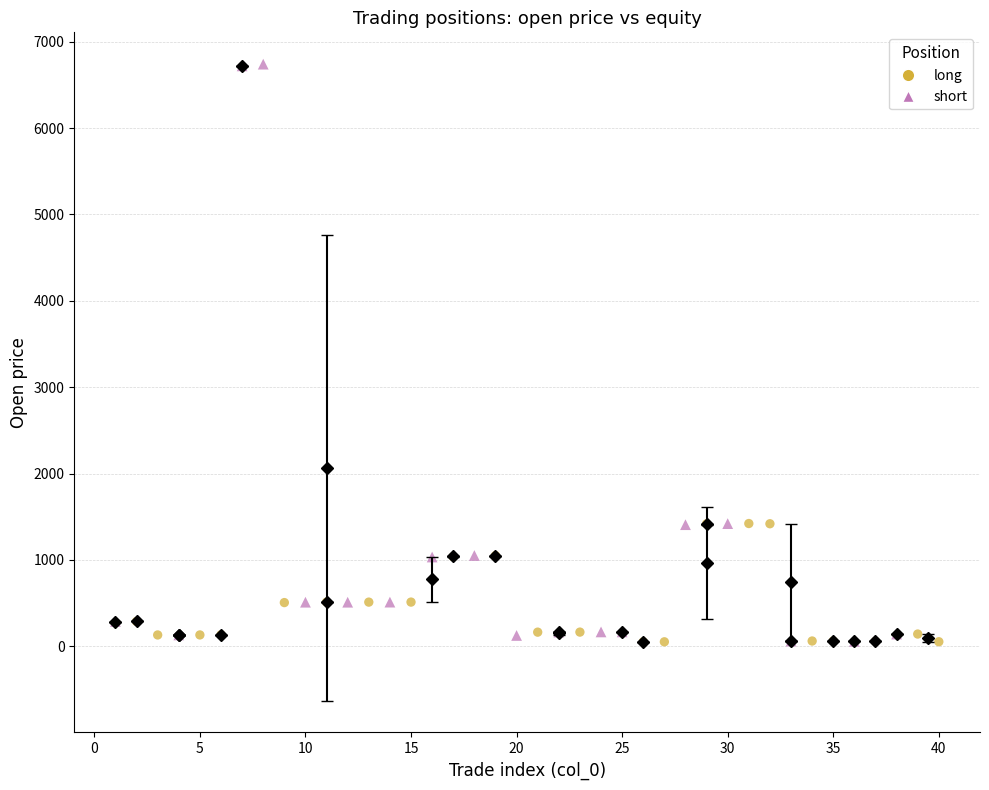

What are all the series names shown in the legend?

long, short